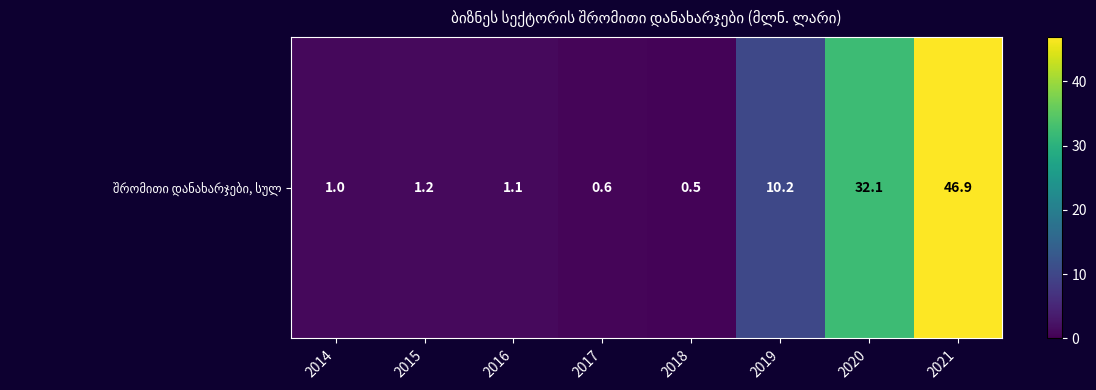

How many distinct data groups are displayed?

1